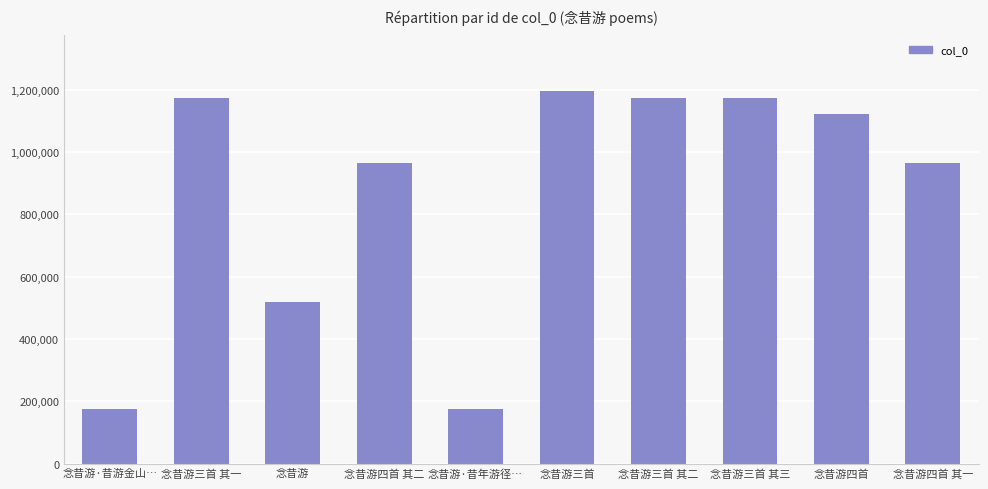

Where is the data nearest to the value 685403?

念昔游